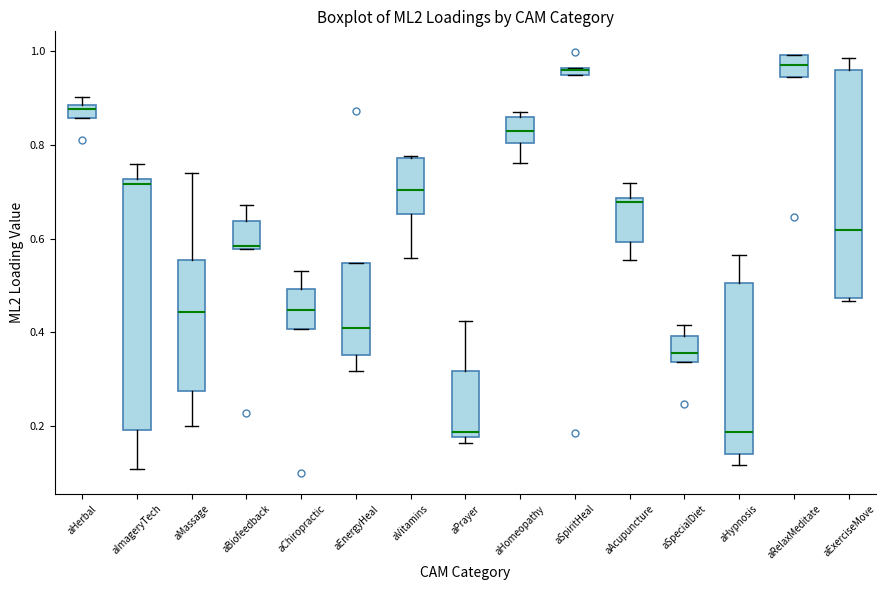

Which box is the tallest, from its lower edge to its upper edge?

aImageryTech